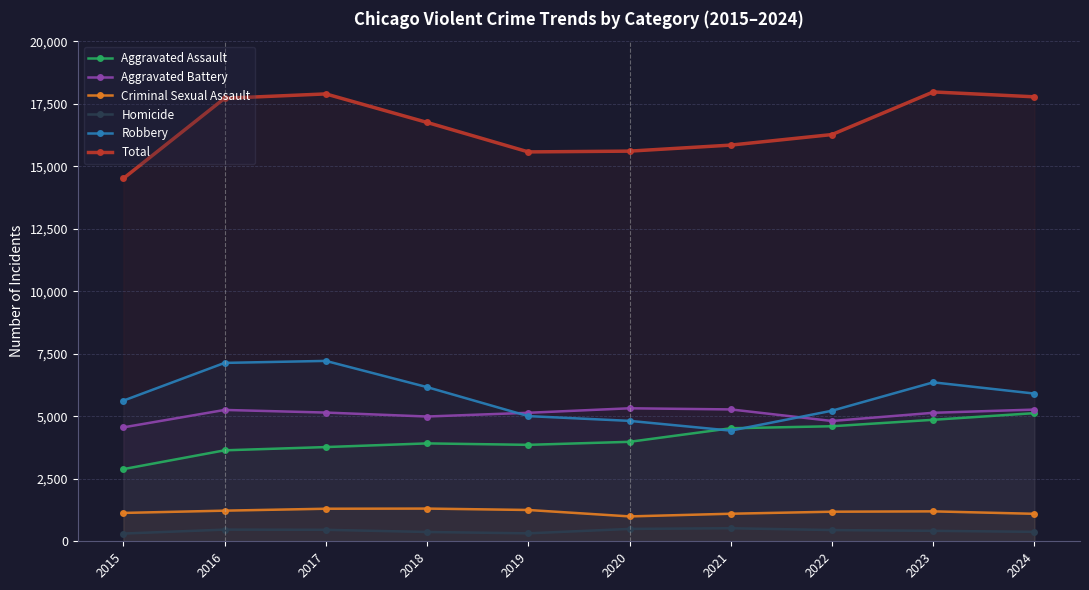

What is the sum of the Total values at 2021 and 2015?

30353